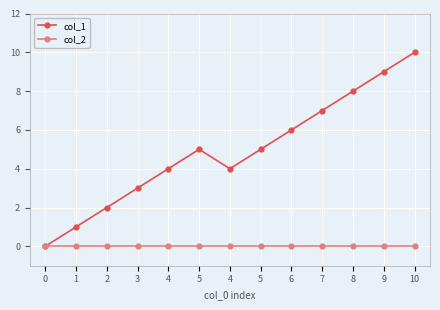

Does the chart have visible grid lines?

Yes